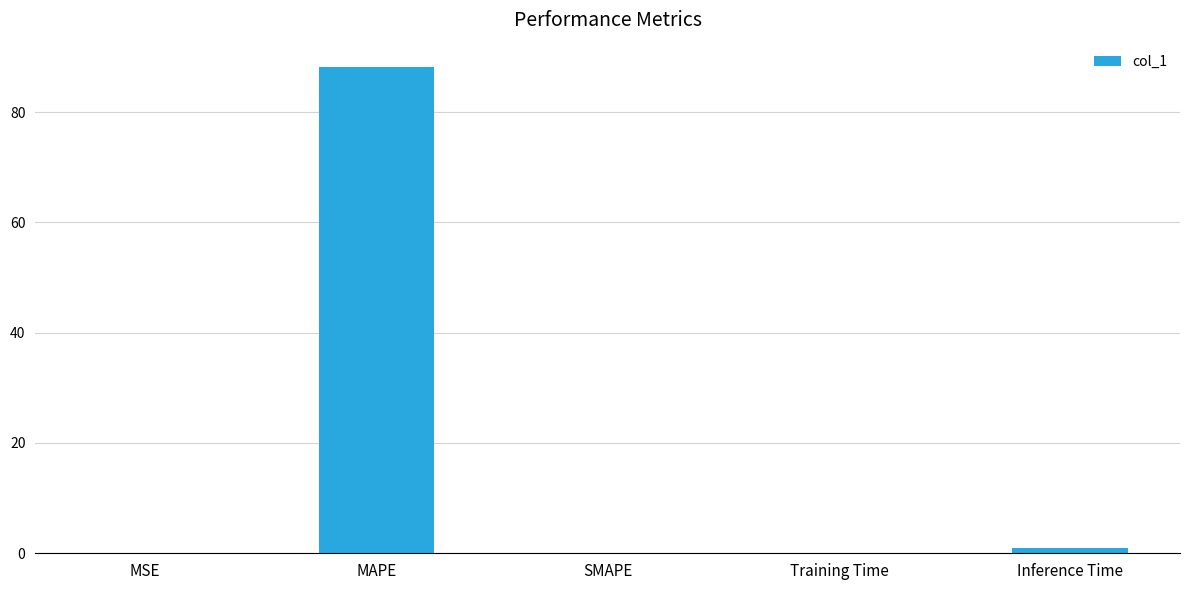

What is the change in value from MSE to Inference Time?

+0.9